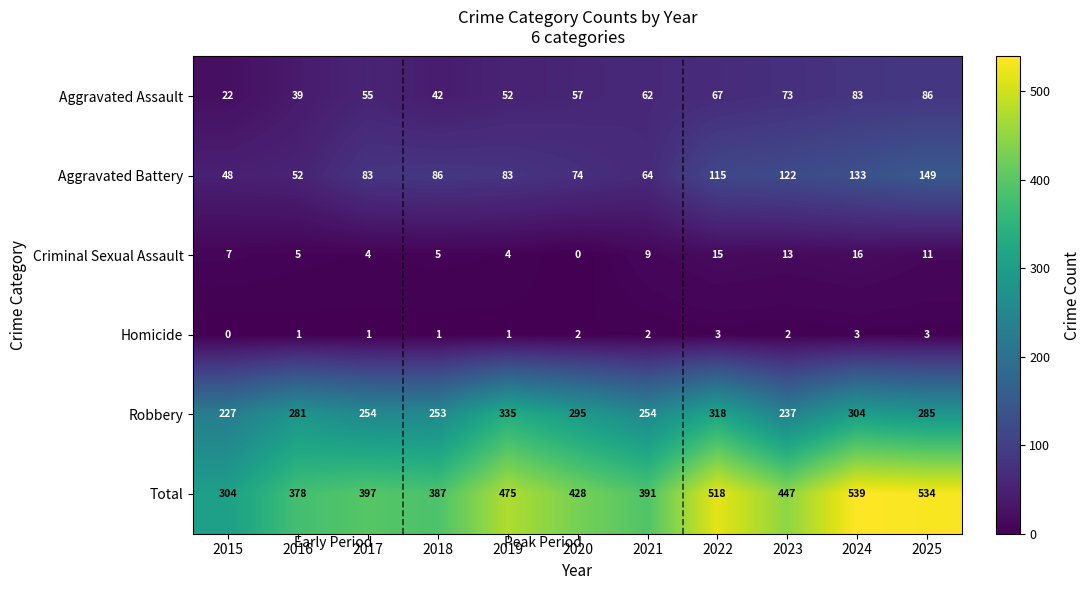

What is the approximate value of Homicide at 2024?

3